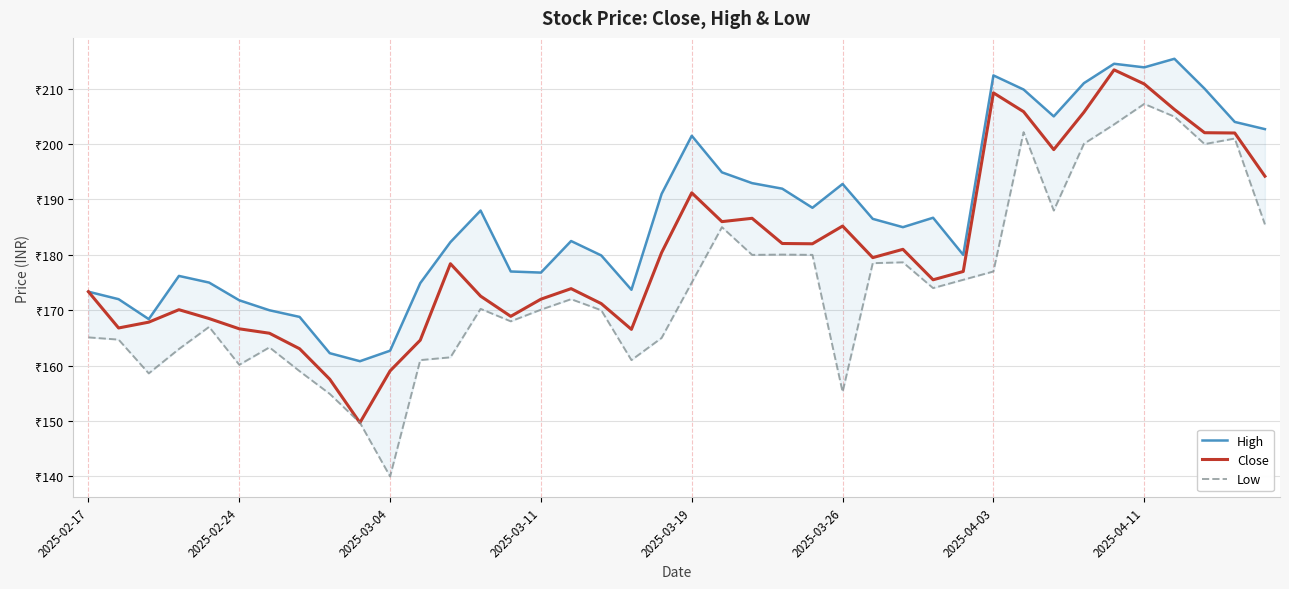

Read the Close value at 38.

202.0